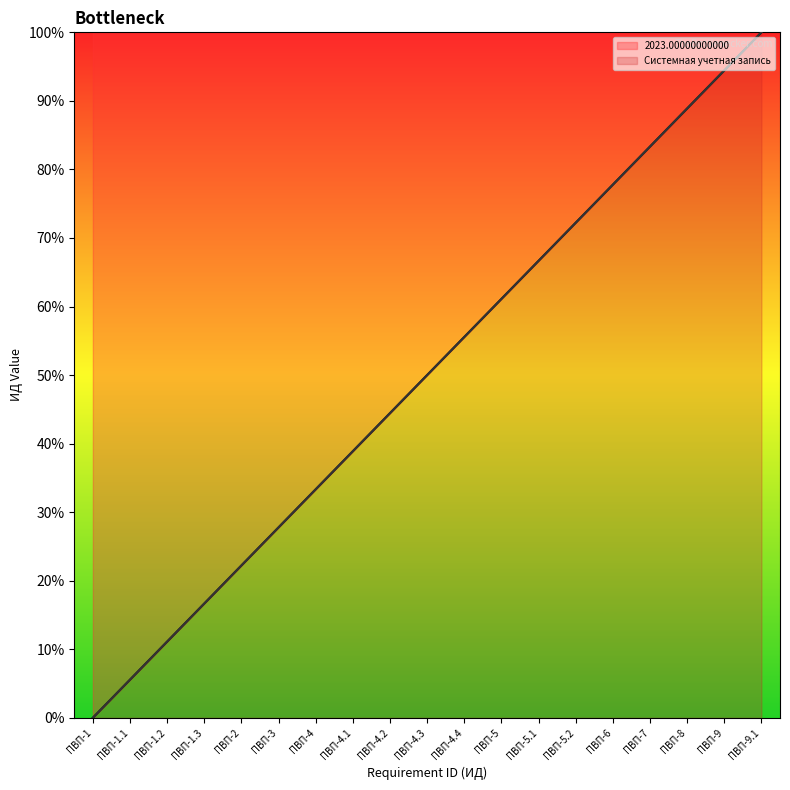

Rank the categories by Системная учетная запись value from lowest to highest.

ПВП-1, ПВП-1.1, ПВП-1.2, ПВП-1.3, ПВП-2, ПВП-3, ПВП-4, ПВП-4.1, ПВП-4.2, ПВП-4.3, ПВП-4.4, ПВП-5, ПВП-5.1, ПВП-5.2, ПВП-6, ПВП-7, ПВП-8, ПВП-9, ПВП-9.1